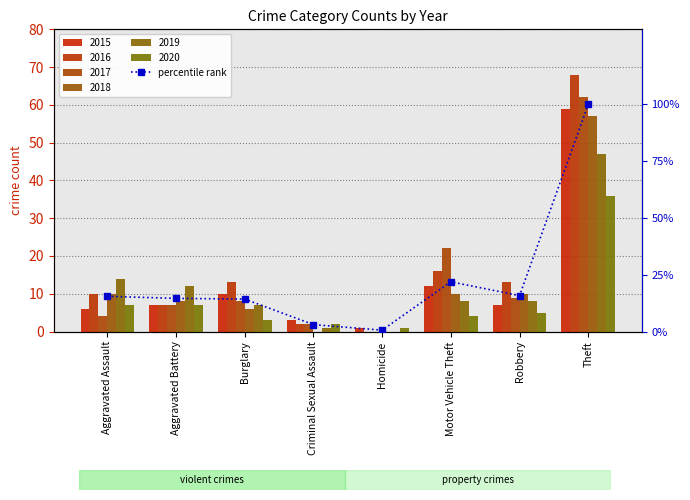

What position from the right is Aggravated Assault?

8